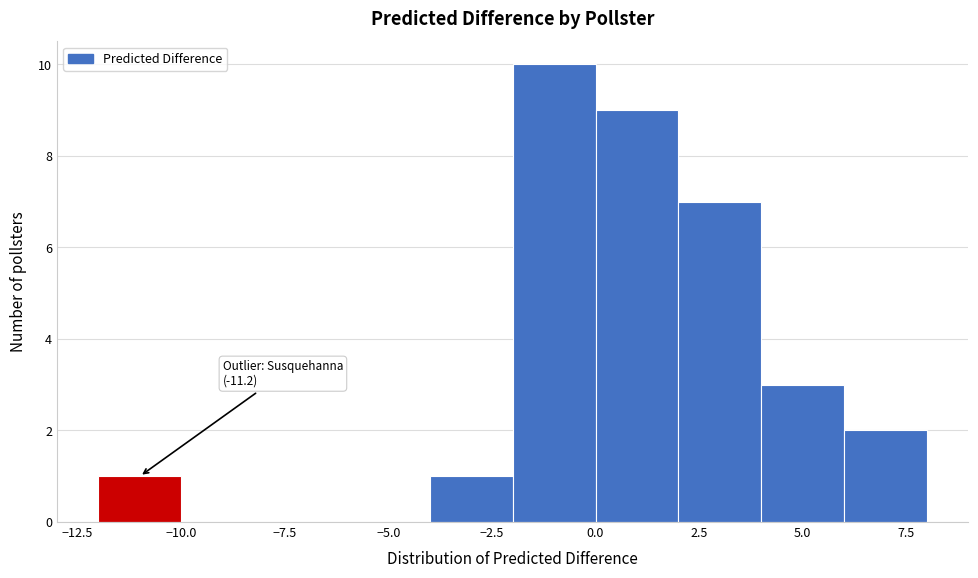

Which range on the x-axis has the tallest bar?

-2 to 0